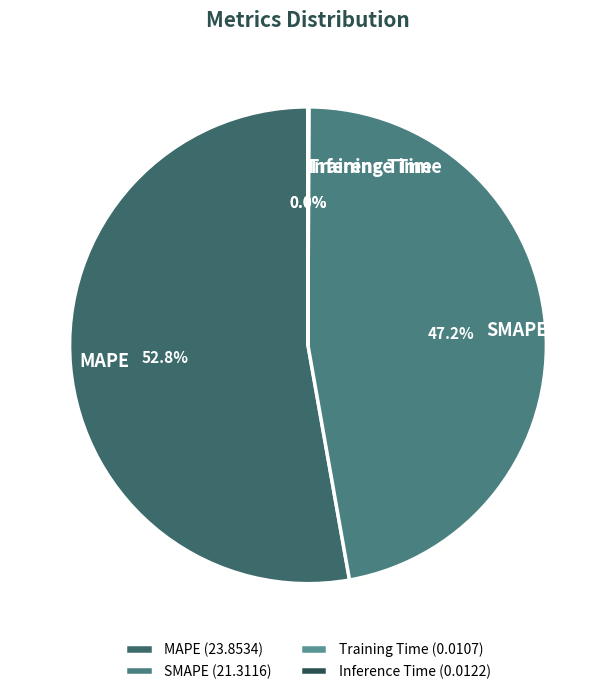

Rank the categories by value from highest to lowest.

MAPE, SMAPE, Inference Time, Training Time